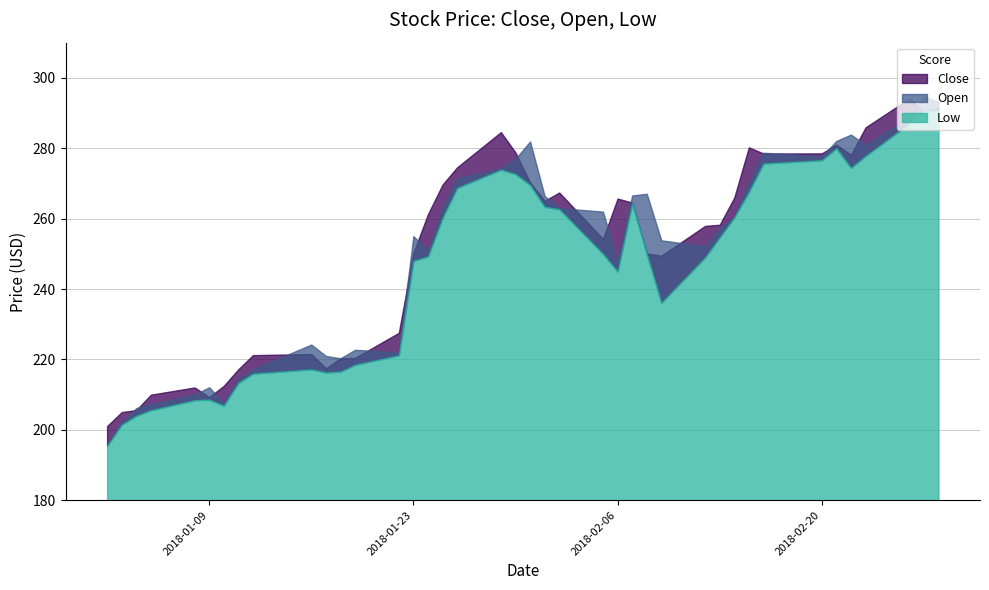

What is the spread (max minus min) of values at 2018-02-26?

7.2